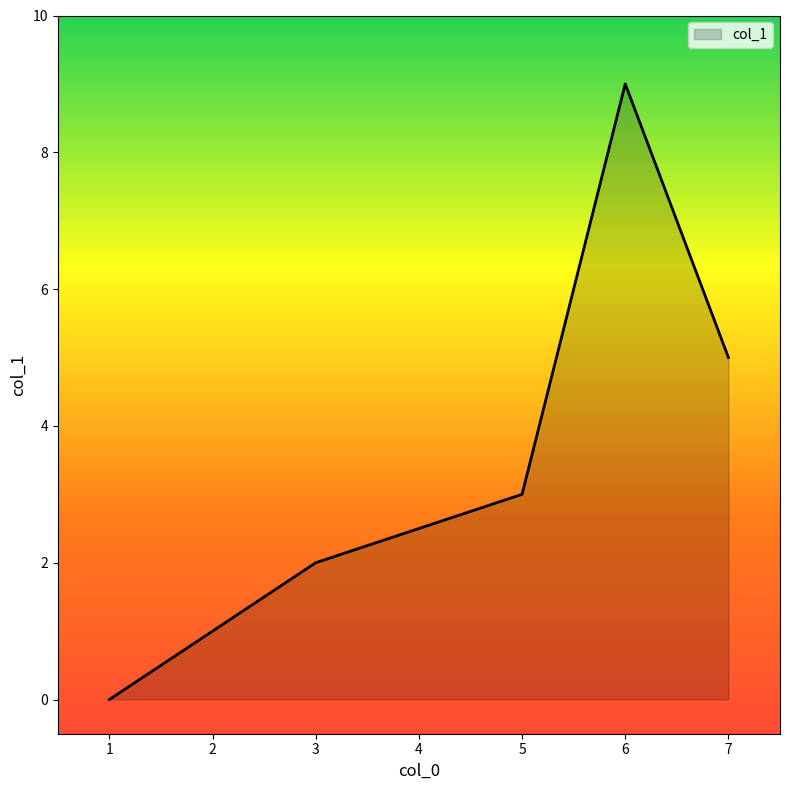

The chart shows a value of 1 at 3. True or false?

False